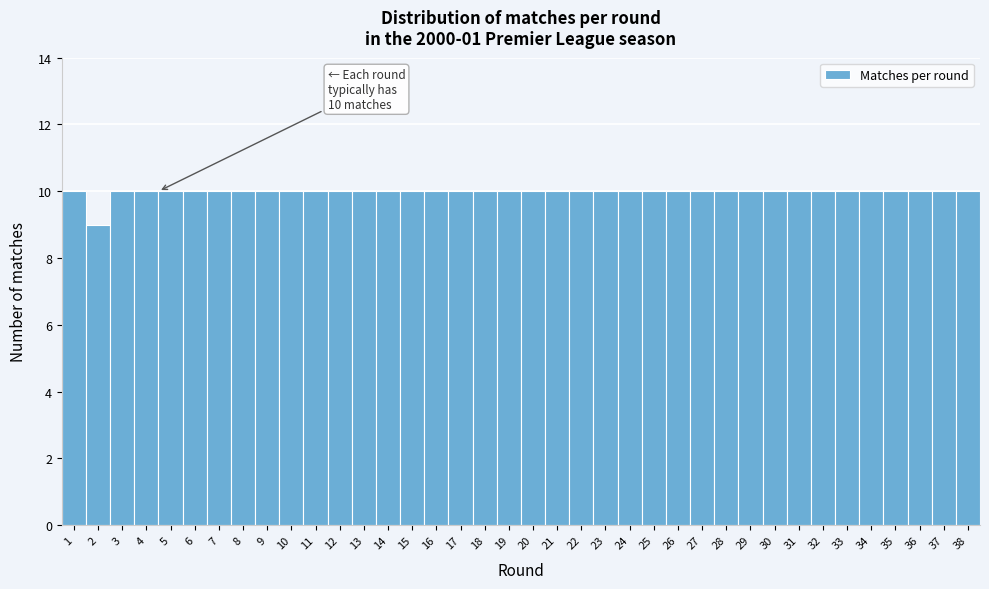

What value does the data have at 35?

10